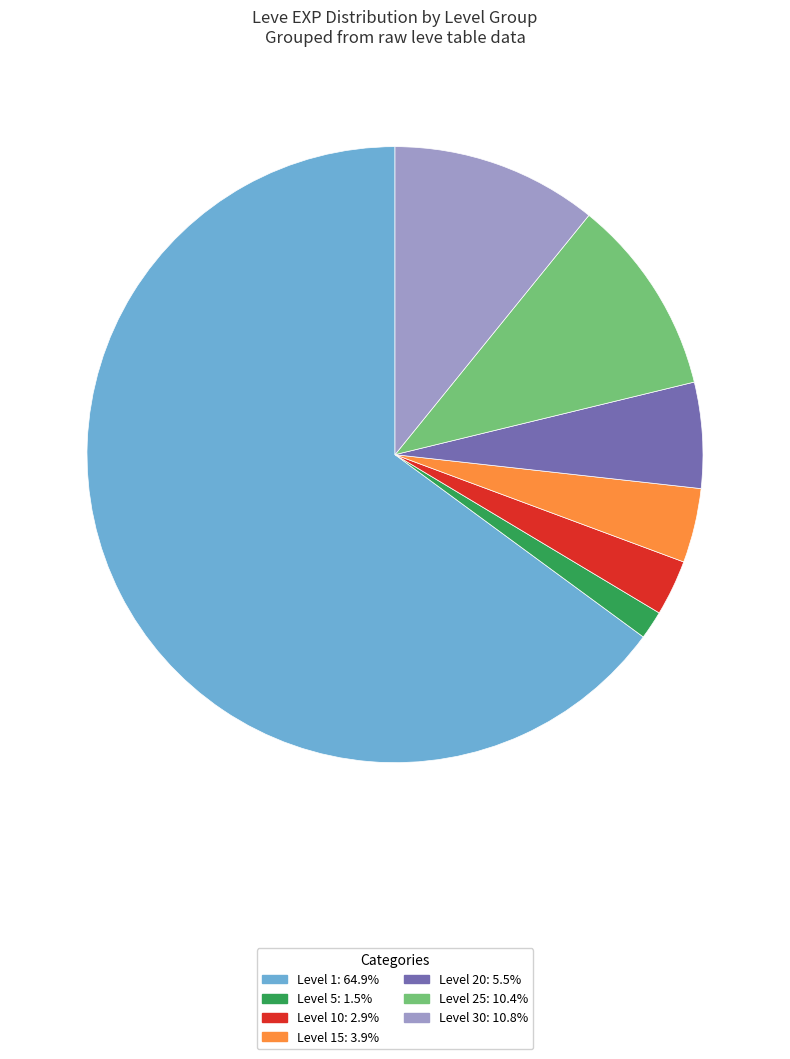

Is there a majority slice in this chart?

Yes